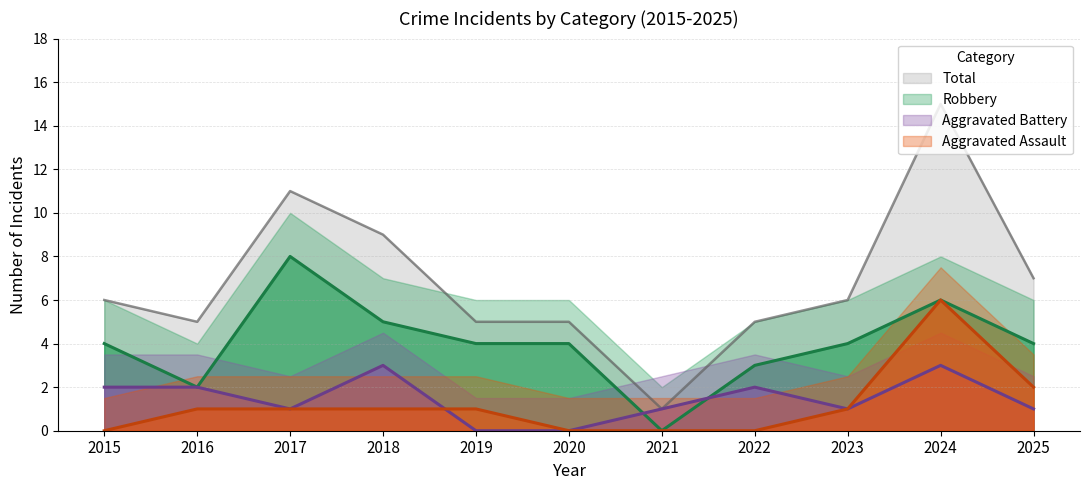

At how many categories does at least one series exceed 14?

1